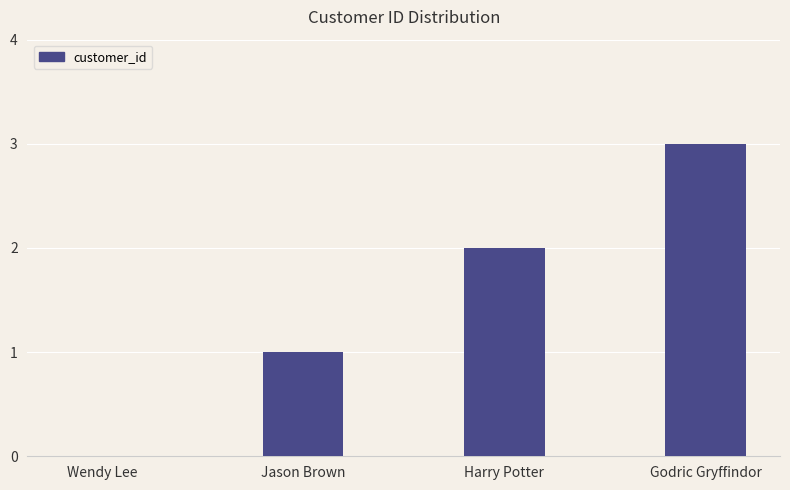

The chart shows a value of 1 at Wendy Lee. True or false?

False